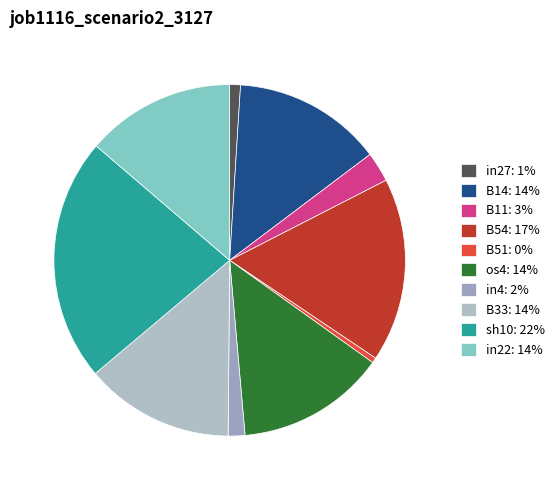

Does B11 account for over 50% of the chart?

No